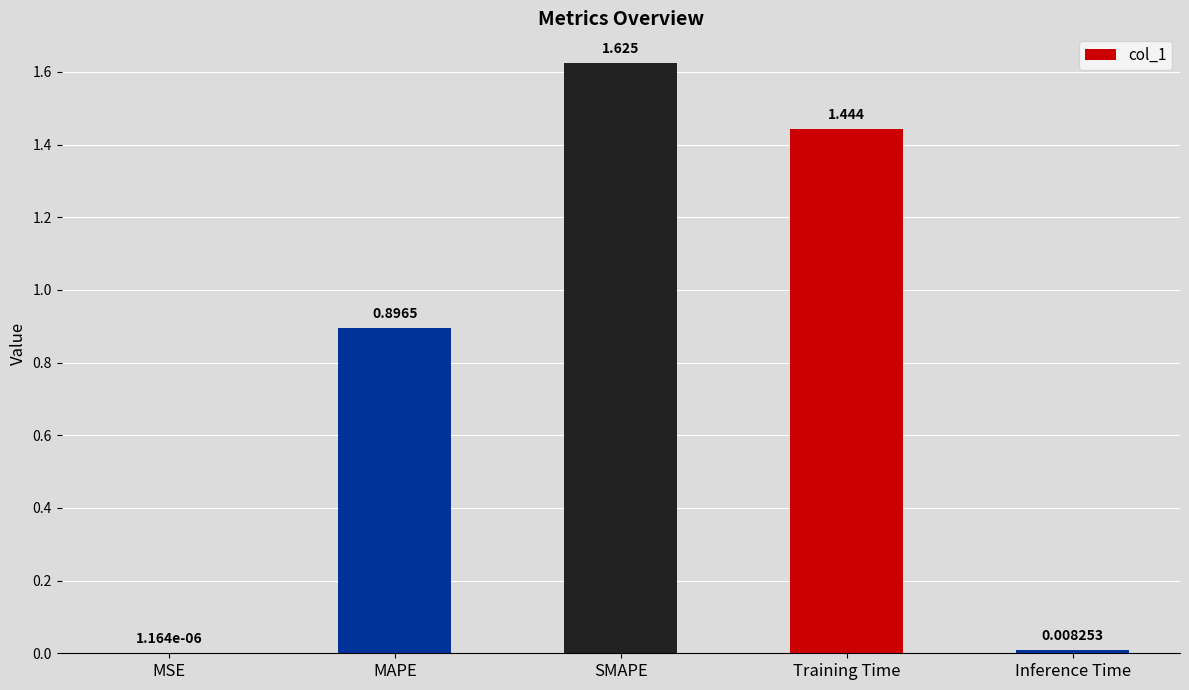

Count the number of data series in this chart.

1